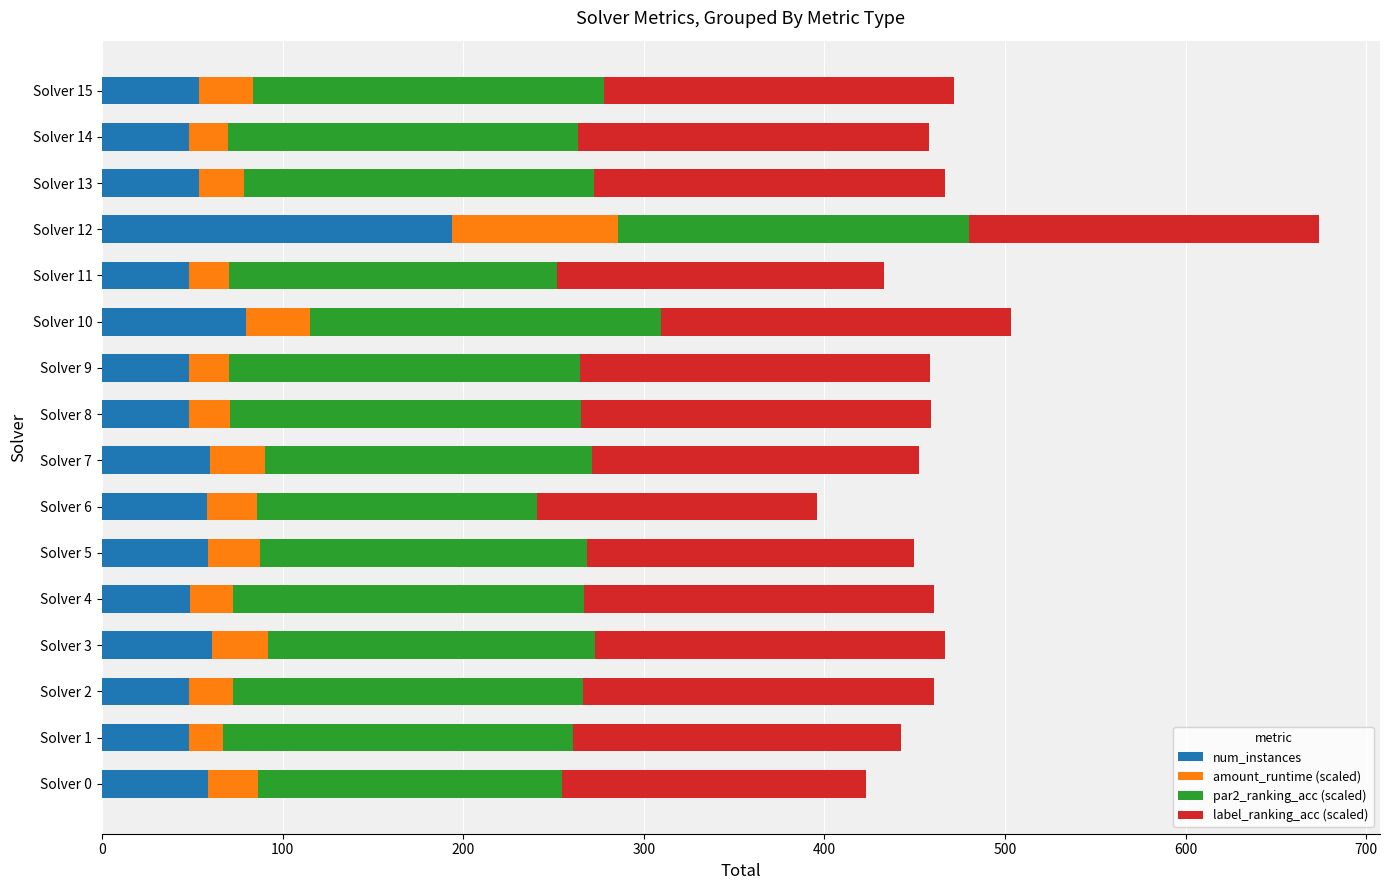

What is the sum of the num_instances values at Solver 14 and Solver 12?

242.0